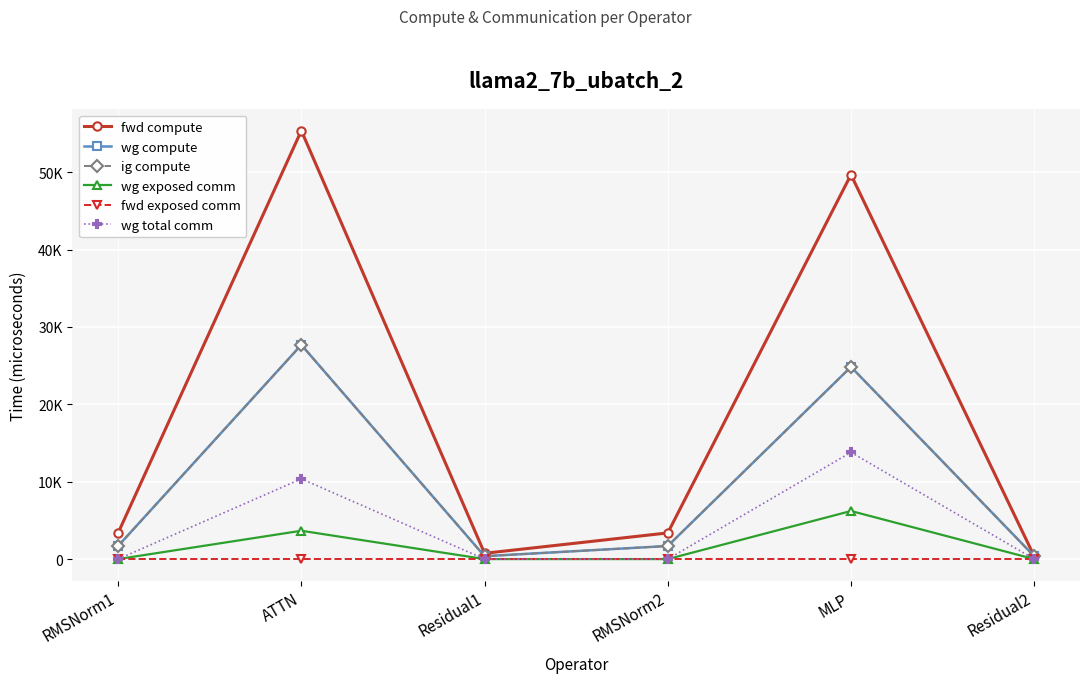

Where is ig compute nearest to the value 14030?

MLP